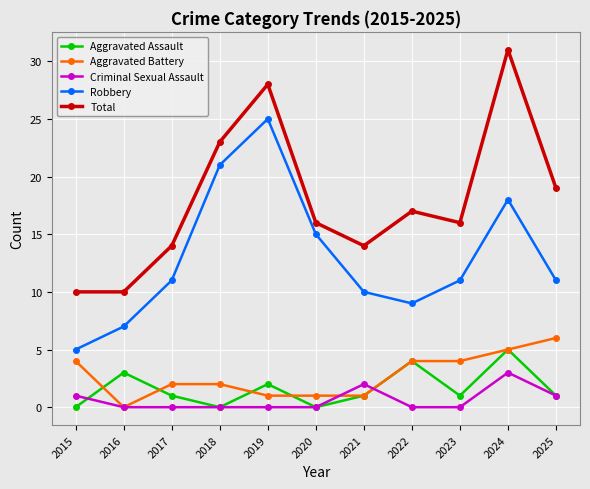

Reading left to right, extract all data points from this chart.

Aggravated Assault: 2015=0	2016=3	2017=1	2018=0	2019=2	2020=0	2021=1	2022=4	2023=1	2024=5	2025=1
Aggravated Battery: 2015=4	2016=0	2017=2	2018=2	2019=1	2020=1	2021=1	2022=4	2023=4	2024=5	2025=6
Criminal Sexual Assault: 2015=1	2016=0	2017=0	2018=0	2019=0	2020=0	2021=2	2022=0	2023=0	2024=3	2025=1
Robbery: 2015=5	2016=7	2017=11	2018=21	2019=25	2020=15	2021=10	2022=9	2023=11	2024=18	2025=11
Total: 2015=10	2016=10	2017=14	2018=23	2019=28	2020=16	2021=14	2022=17	2023=16	2024=31	2025=19